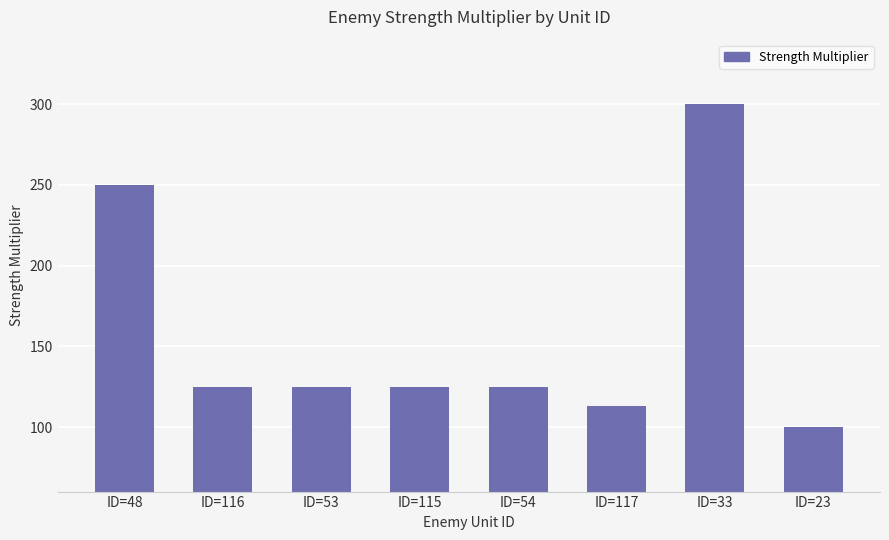

What is the sum of all values?

1263